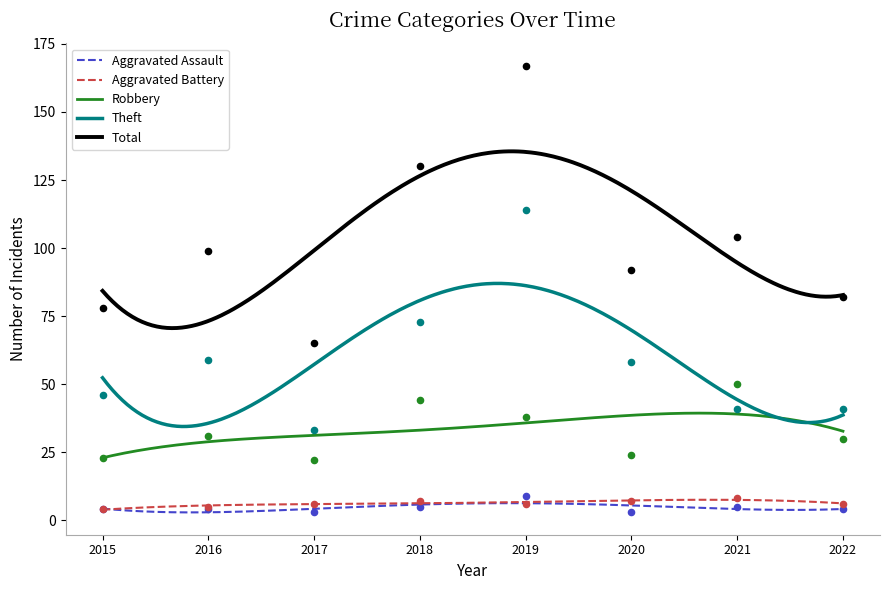

Which series reaches the minimum Y coordinate?

Aggravated Assault